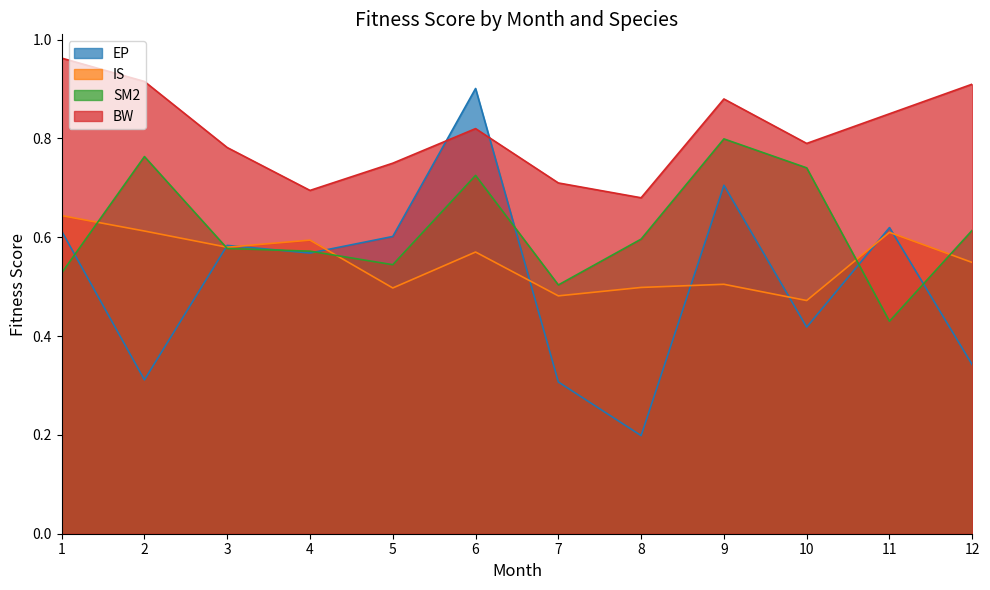

Which series ends up on top after the final intersection of SM2 and IS?

SM2